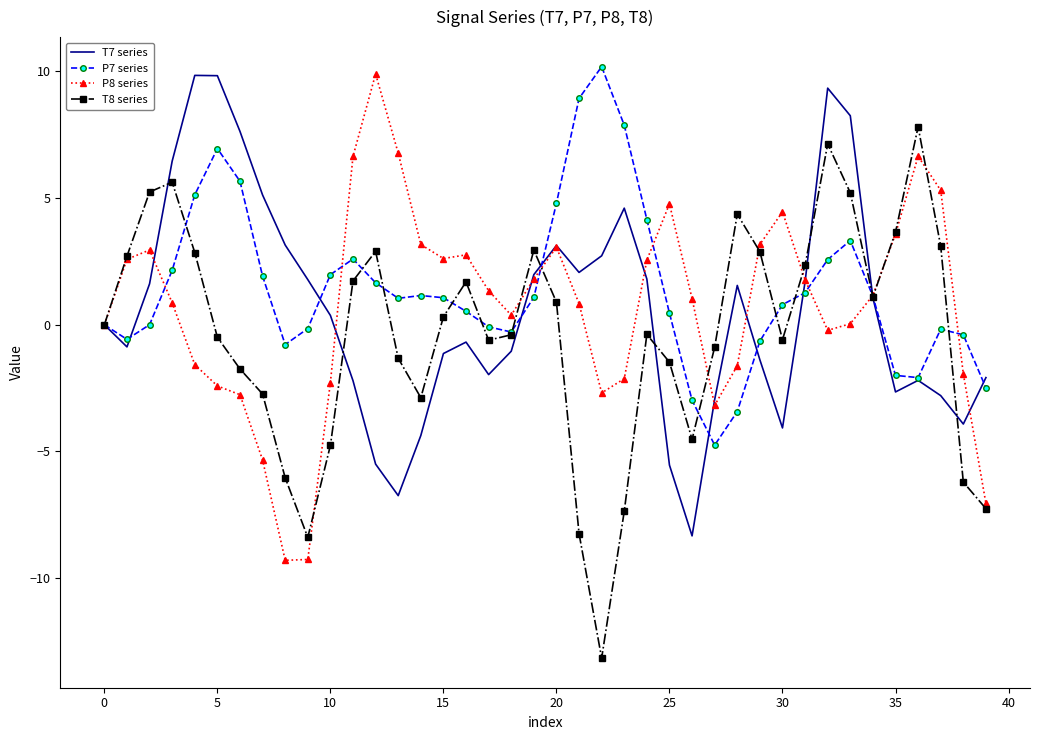

What is the greatest value displayed?

10.2